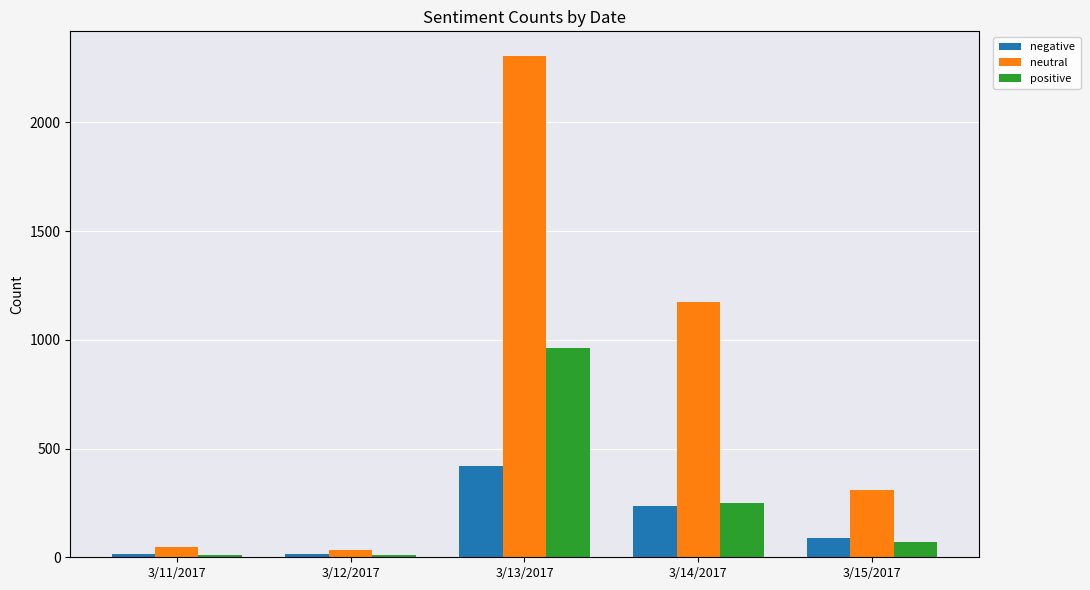

How many distinct data groups are displayed?

3